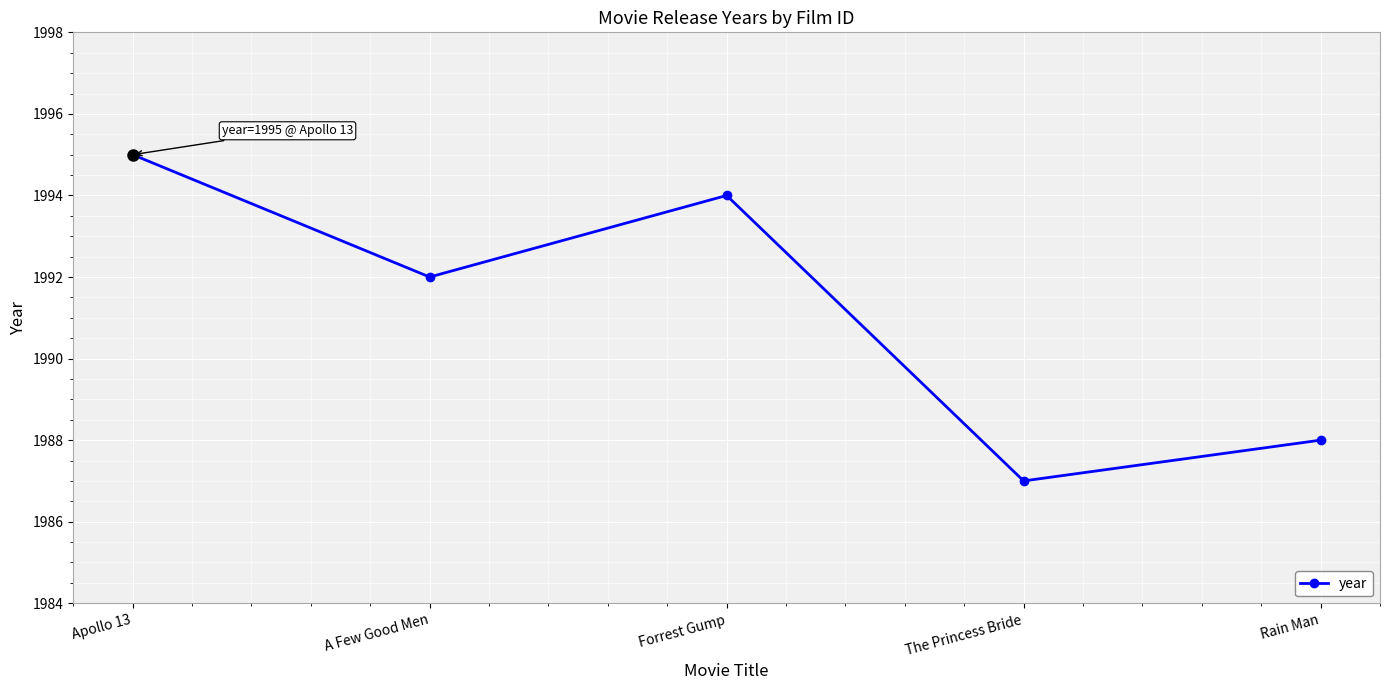

Which label corresponds to the largest value in the chart?

Apollo 13